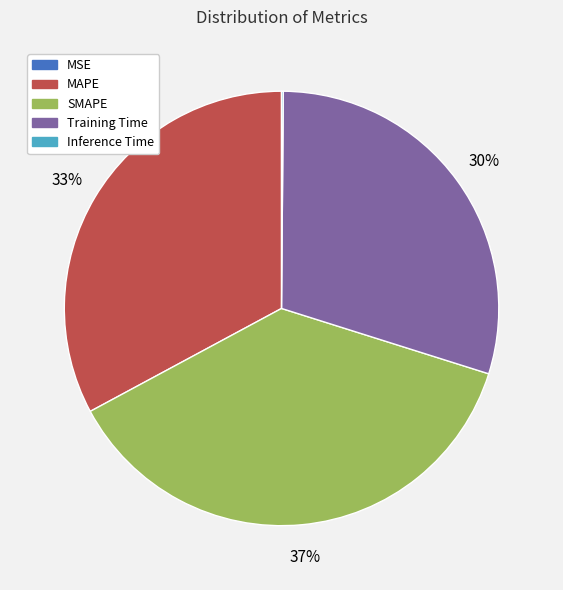

To the nearest percent, what is the difference between the largest and smallest slice percentages?

37%